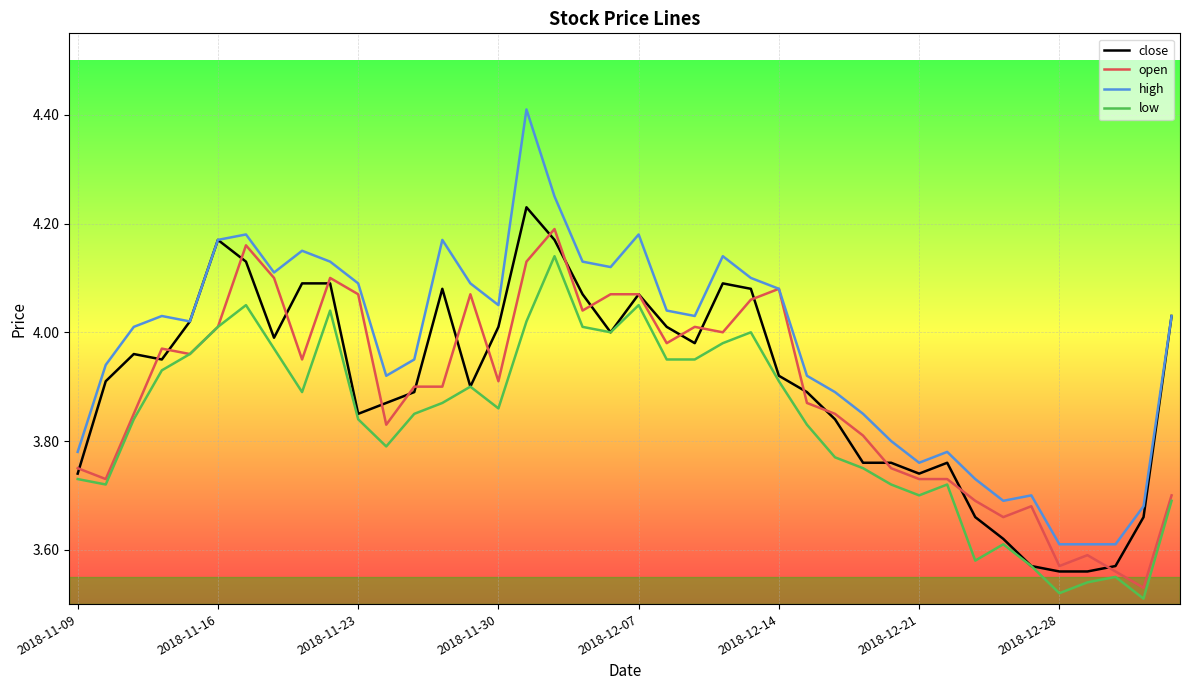

Which series has the widest spread of values?

high